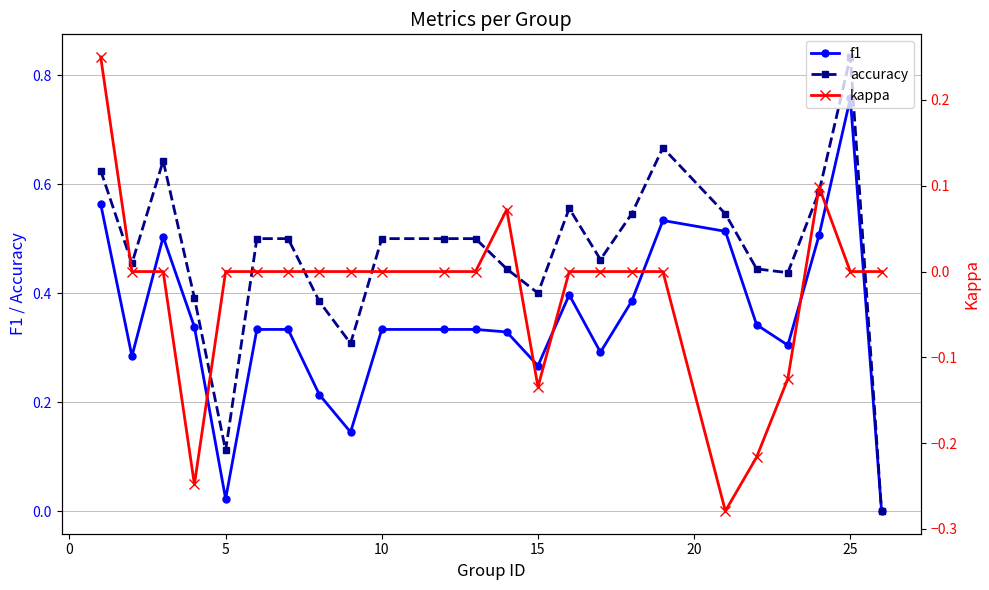

Which category has the highest value in the f1 series?

25